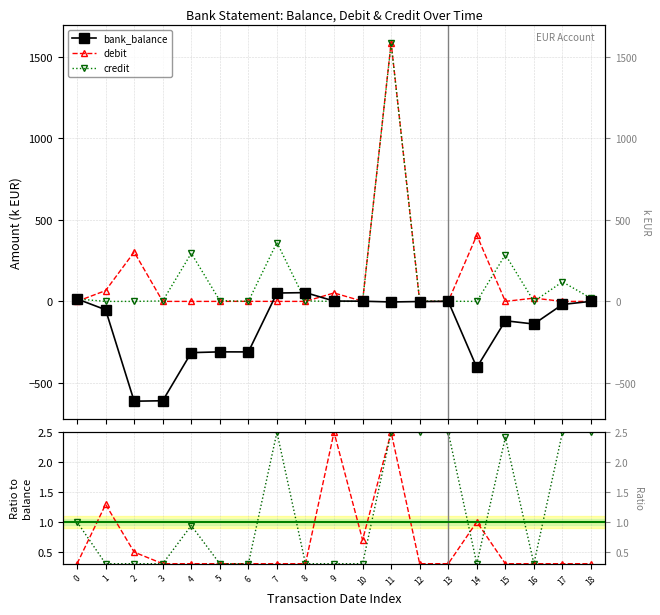

Which series ends up on top after the final intersection of credit ratio and credit?

credit